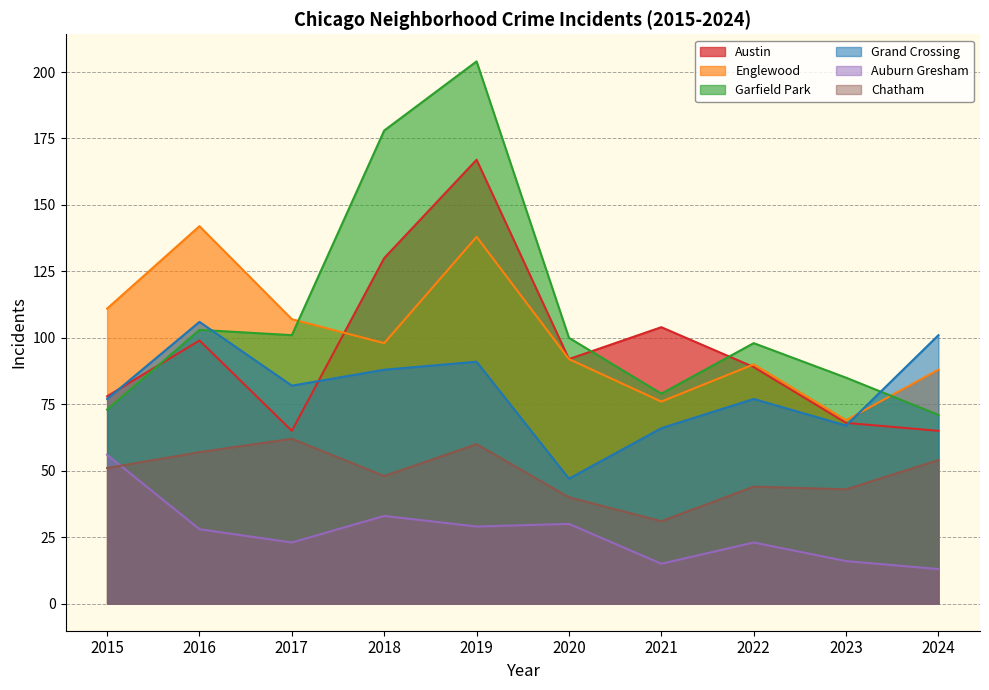

Reading right to left, what are all the values shown in this chart?

Austin: 2024=65	2023=68	2022=89	2021=104	2020=92	2019=167	2018=130	2017=65	2016=99	2015=78
Englewood: 2024=88	2023=69	2022=90	2021=76	2020=92	2019=138	2018=98	2017=107	2016=142	2015=111
Garfield Park: 2024=71	2023=85	2022=98	2021=79	2020=100	2019=204	2018=178	2017=101	2016=103	2015=73
Grand Crossing: 2024=101	2023=67	2022=77	2021=66	2020=47	2019=91	2018=88	2017=82	2016=106	2015=77
Auburn Gresham: 2024=13	2023=16	2022=23	2021=15	2020=30	2019=29	2018=33	2017=23	2016=28	2015=56
Chatham: 2024=54	2023=43	2022=44	2021=31	2020=40	2019=60	2018=48	2017=62	2016=57	2015=51